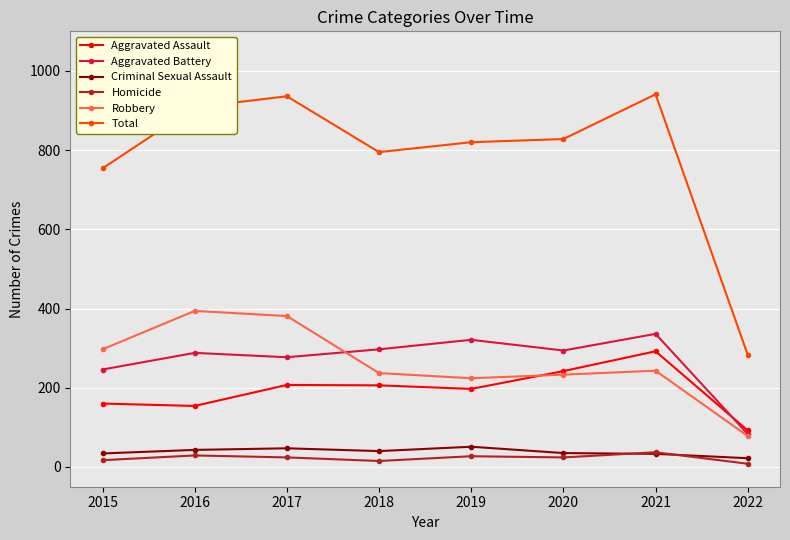

Is it true that Aggravated Assault equals 102 at 2020?

False